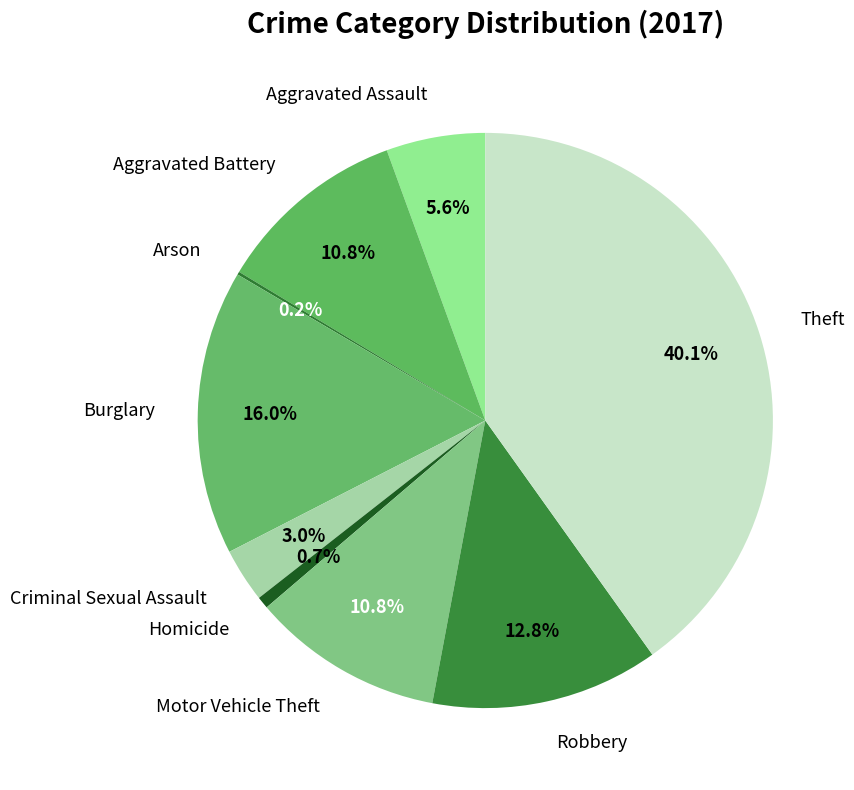

To the nearest percent, what is the combined percentage of Aggravated Battery and Aggravated Assault?

16%